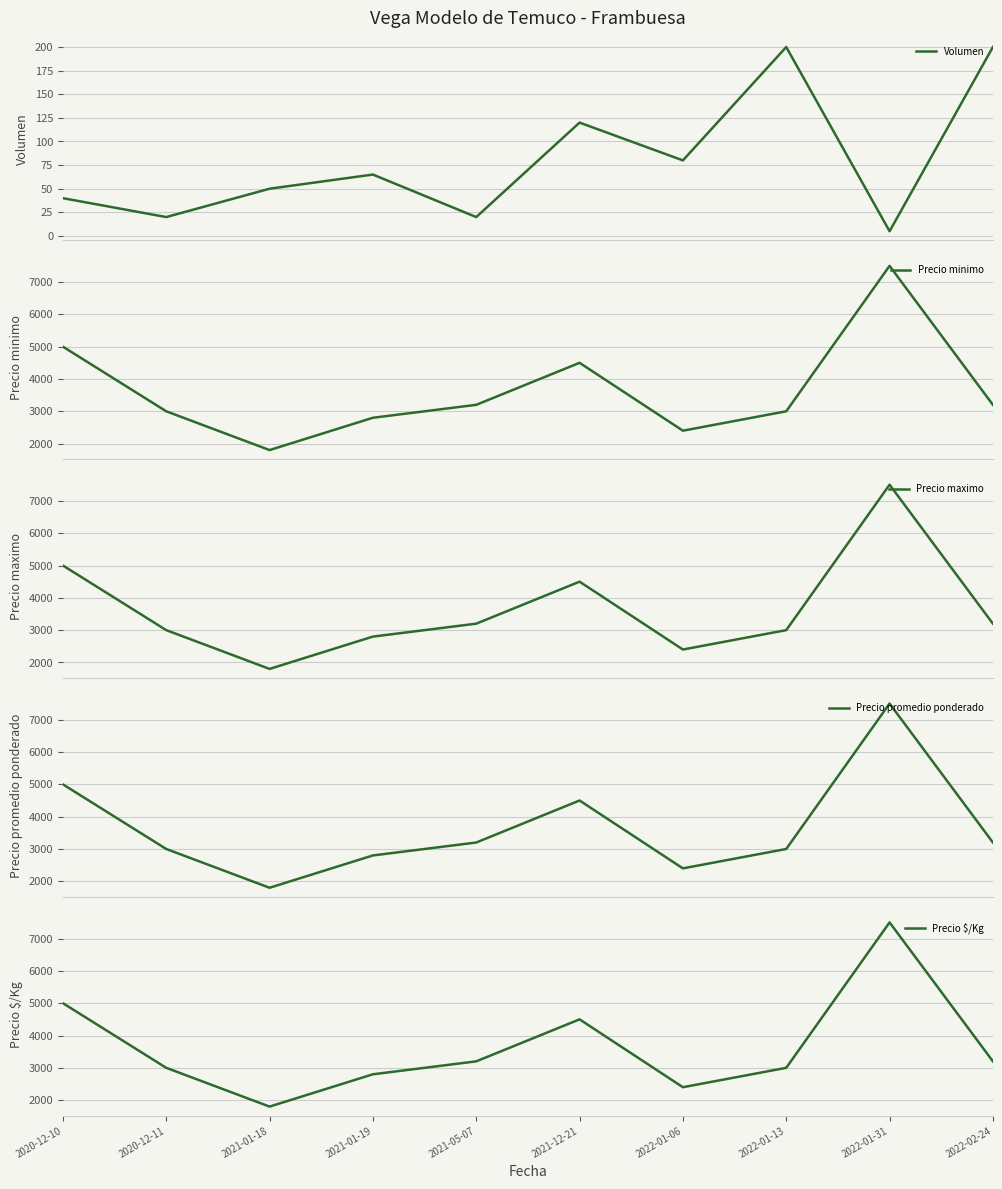

What is the label of the 3rd point from the left?

2021-01-18